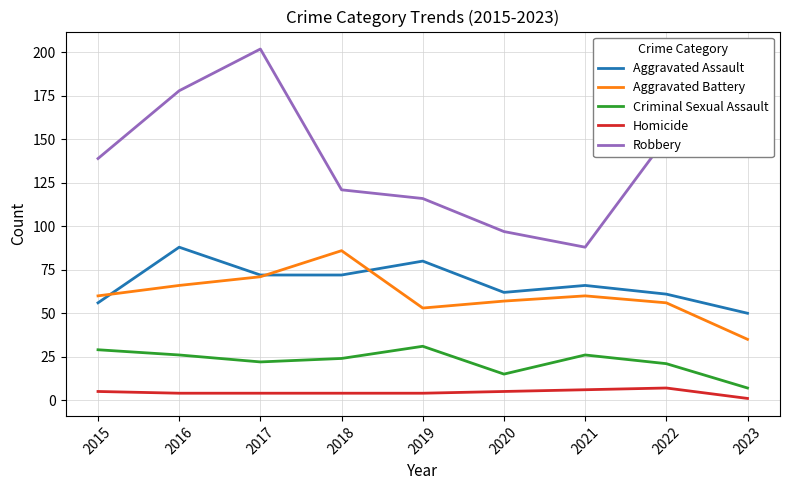

What is the sum of the Aggravated Battery values at 2023 and 2017?

106